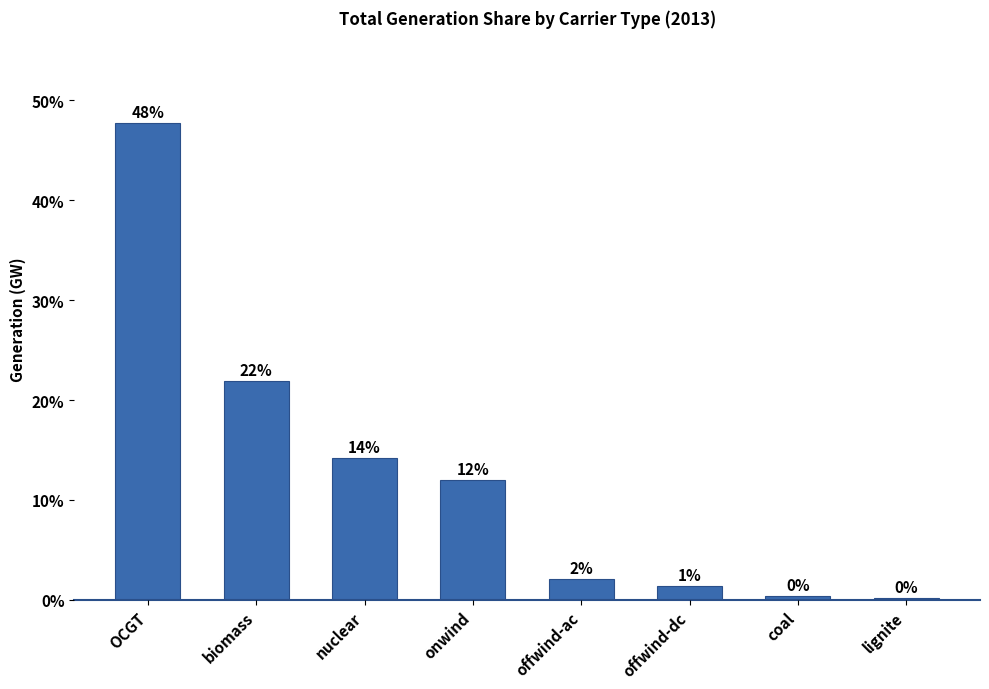

How many bars are there in total?

8